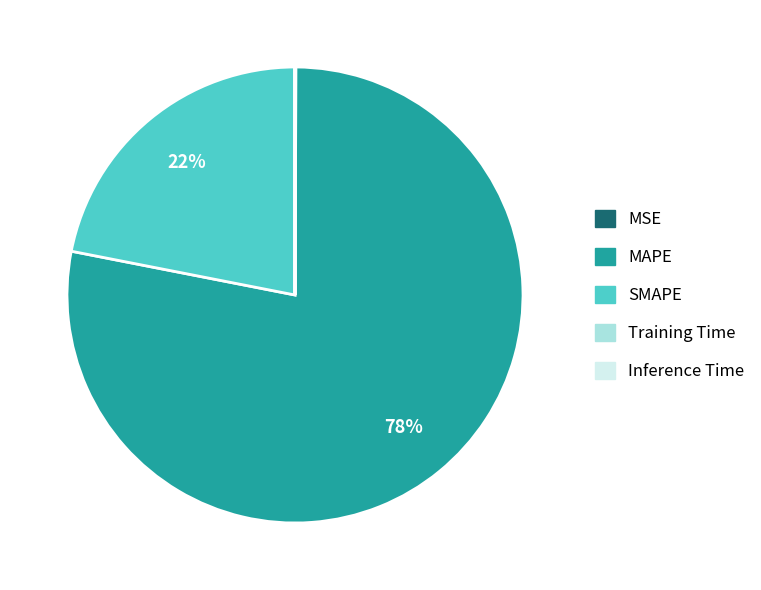

To the nearest percent, what percentage of the pie is SMAPE?

22%